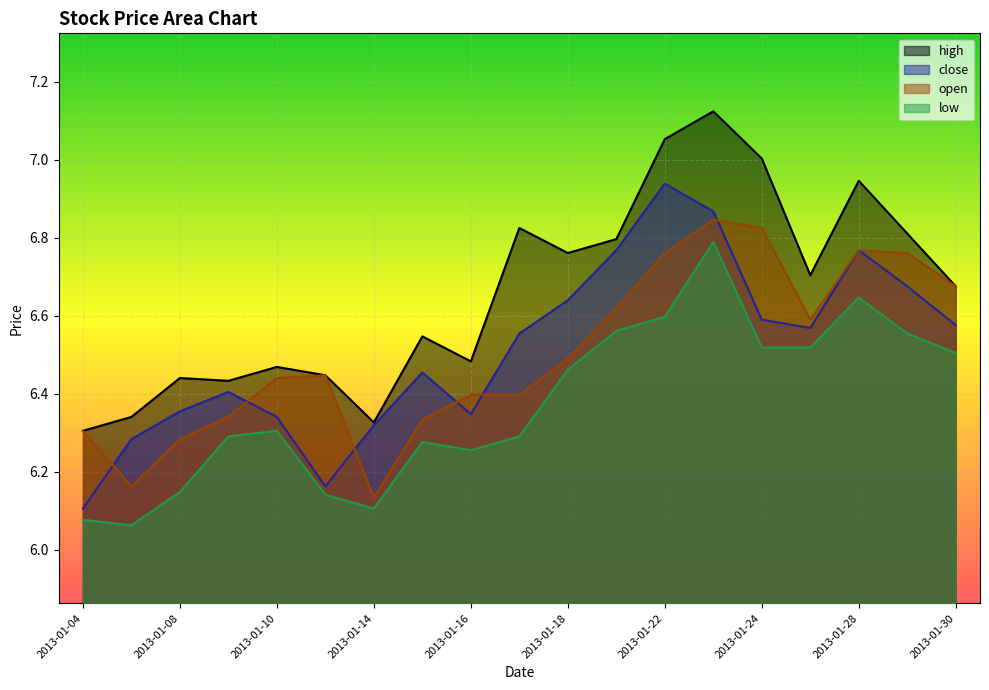

True or false: low has a value of 6.1 at 2013-01-08.

True